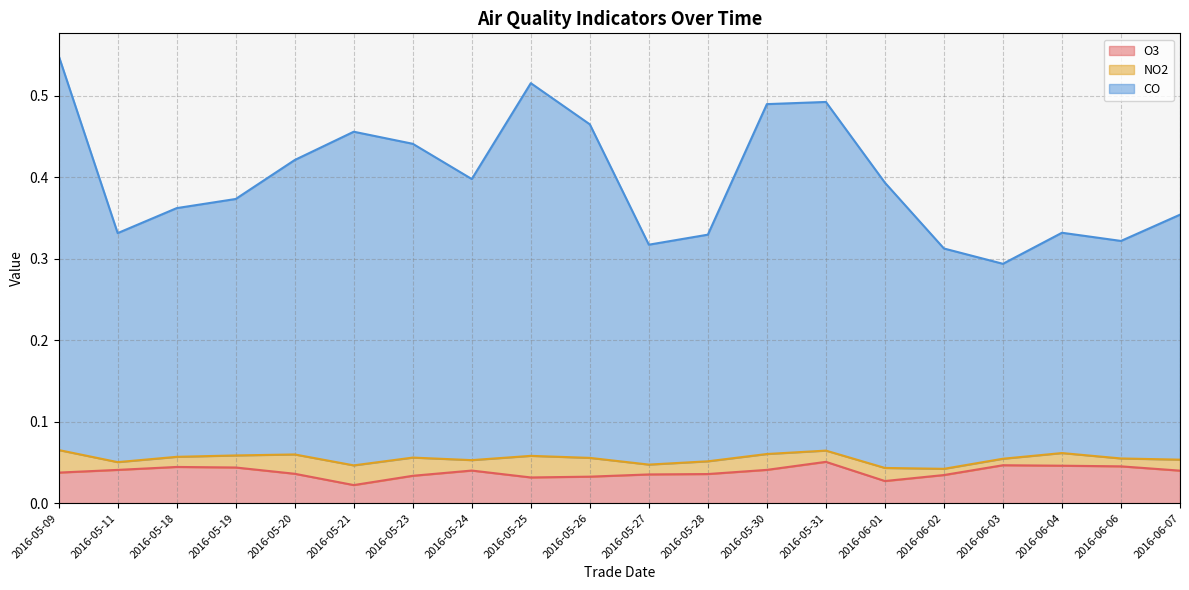

What is the label of the 1st point from the left?

2016-05-09